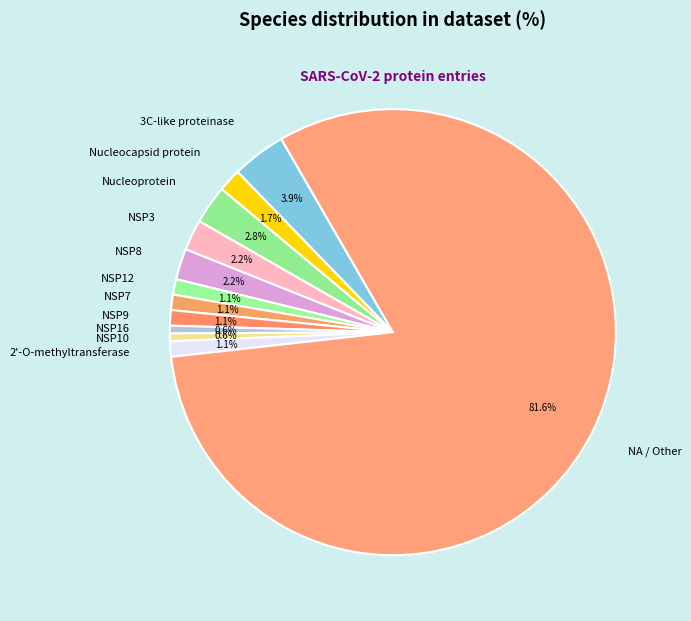

What is the largest slice in the pie chart?

NA / Other